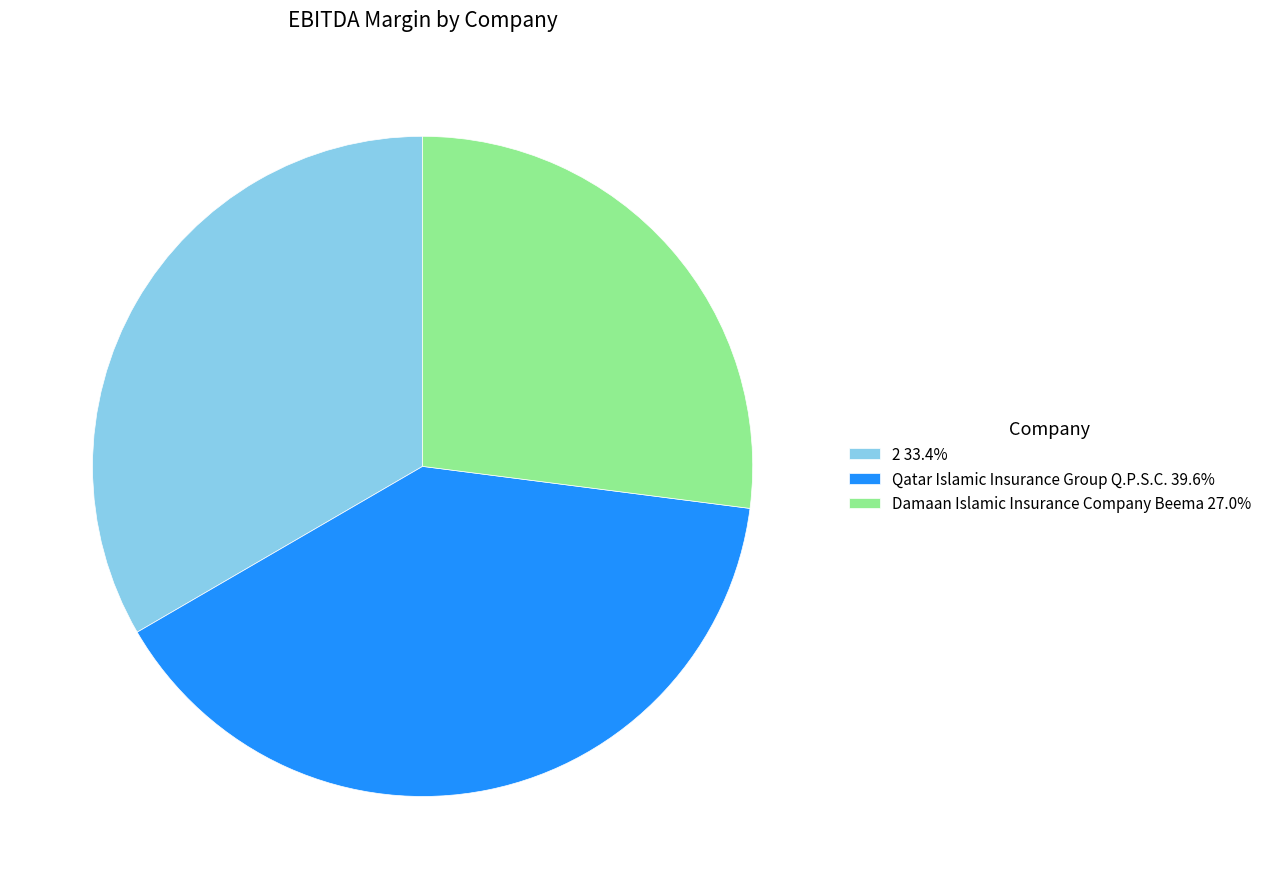

Do Qatar Islamic Insurance Group Q.P.S.C. and 2 together represent more than half of the pie?

Yes